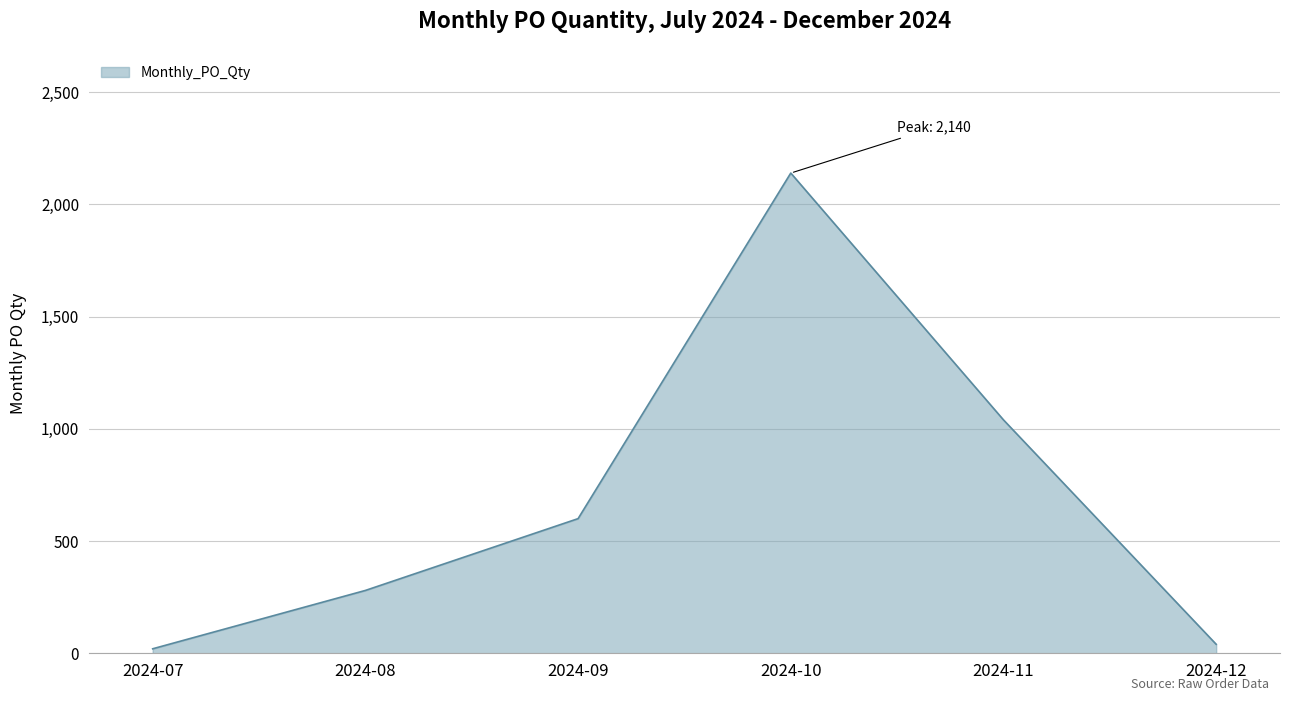

What is the minimum value shown in the chart?

20